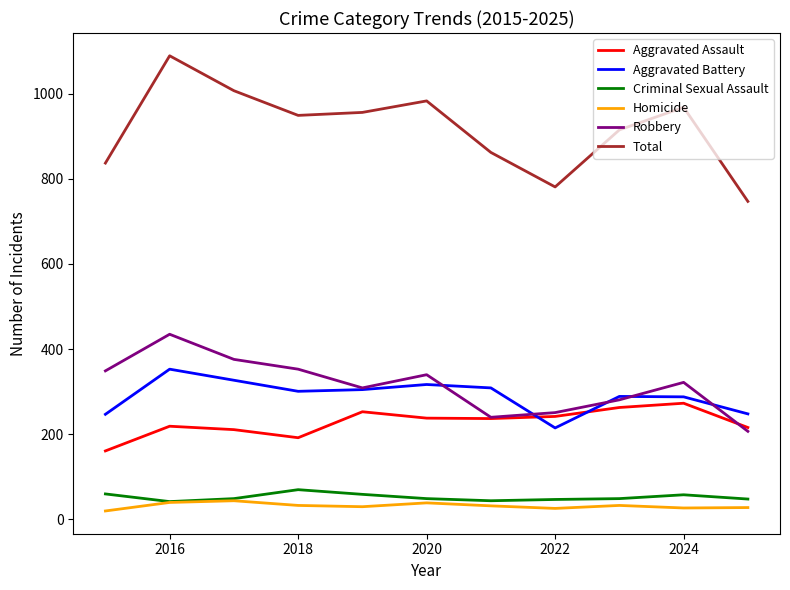

Rank the series by their maximum value, from highest to lowest.

Total, Robbery, Aggravated Battery, Aggravated Assault, Criminal Sexual Assault, Homicide